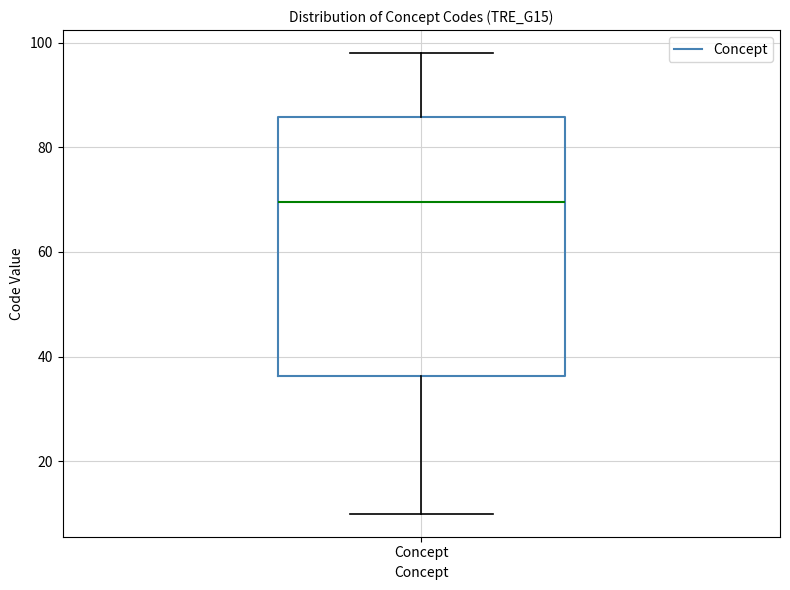

Transcribe this box plot: give where the median line is, the range the box spans, and where the two whiskers end, as read against the y-axis. The values are not printed on the chart, so give them approximately, as read against the axis.

median 70, box 36 to 86, whiskers 10 to 98